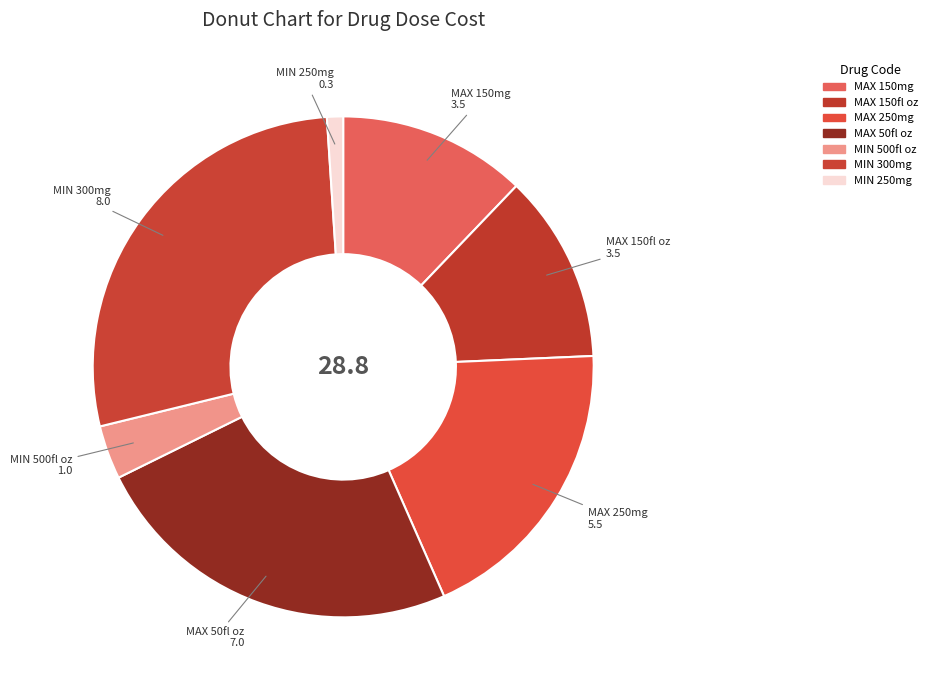

Count the number of slices in the pie.

7